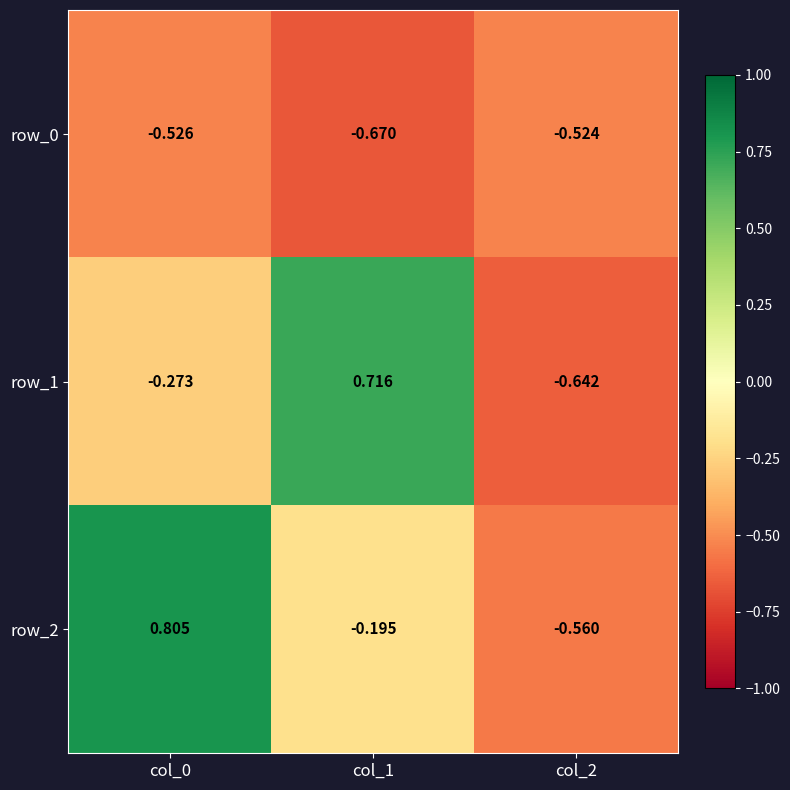

At which label does row_0 reach its minimum?

col_1